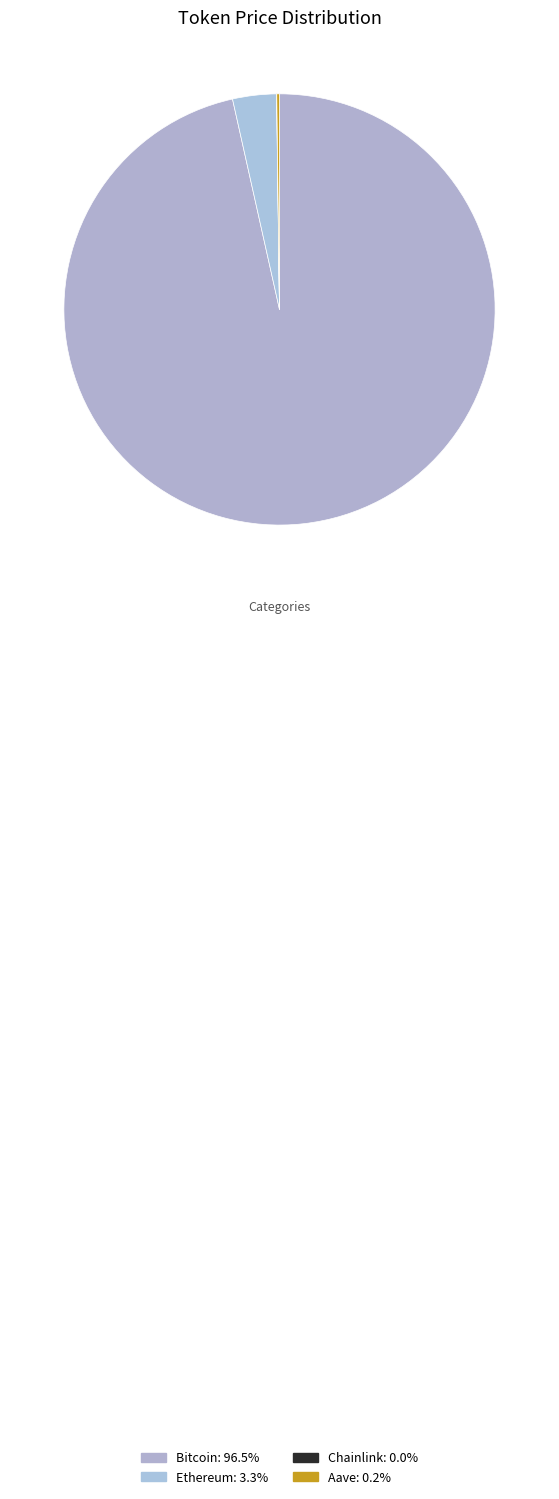

Is there a majority slice in this chart?

Yes